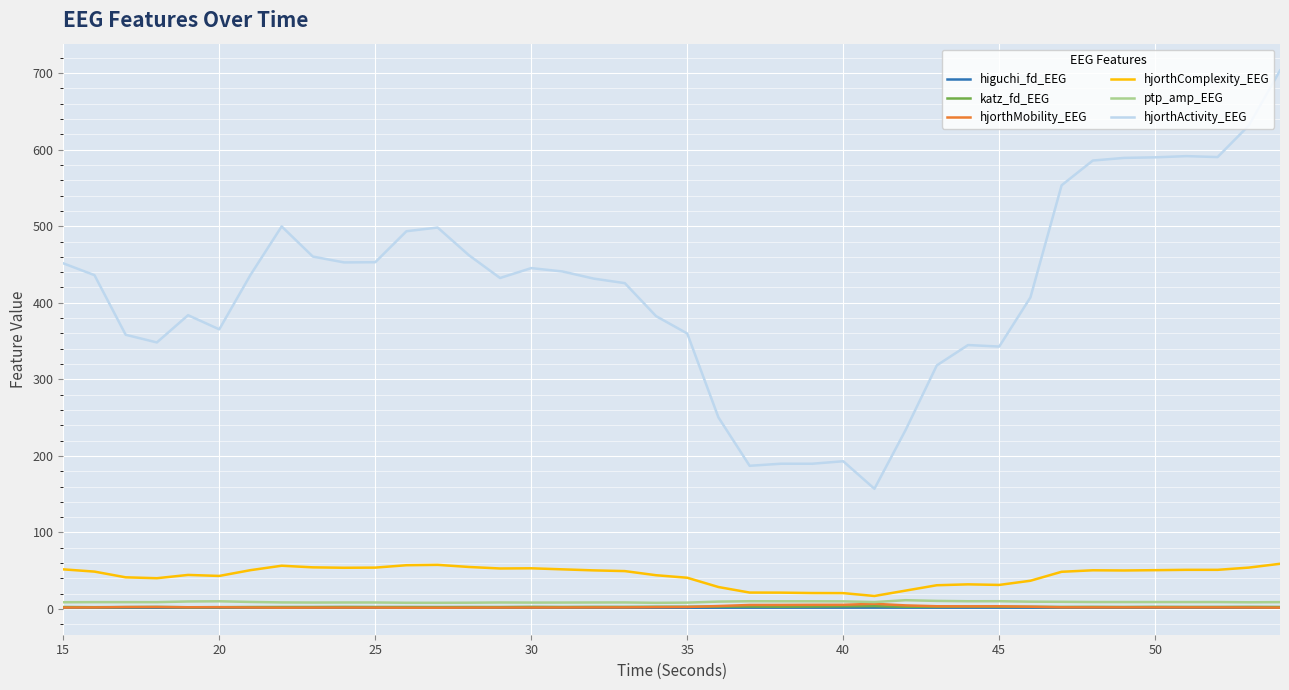

What is the average value of the hjorthActivity_EEG series?

416.6